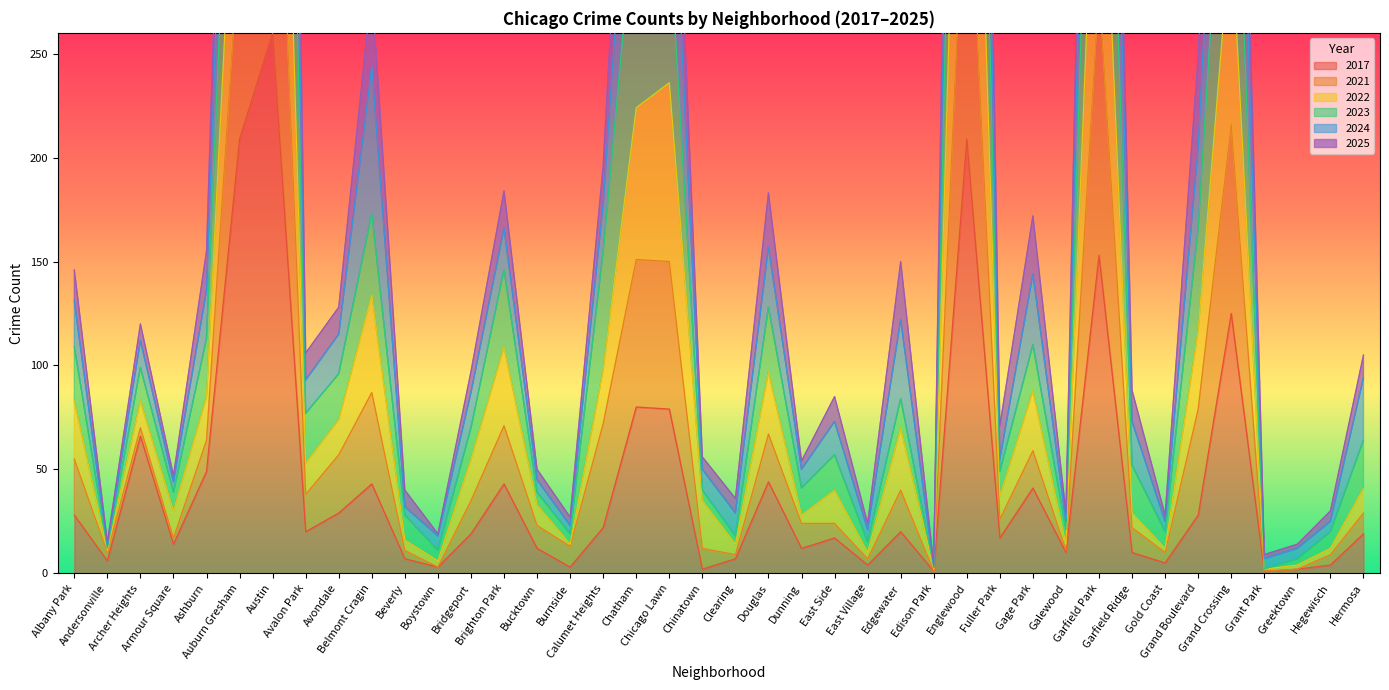

At which category is the sum across all series the highest?

Austin